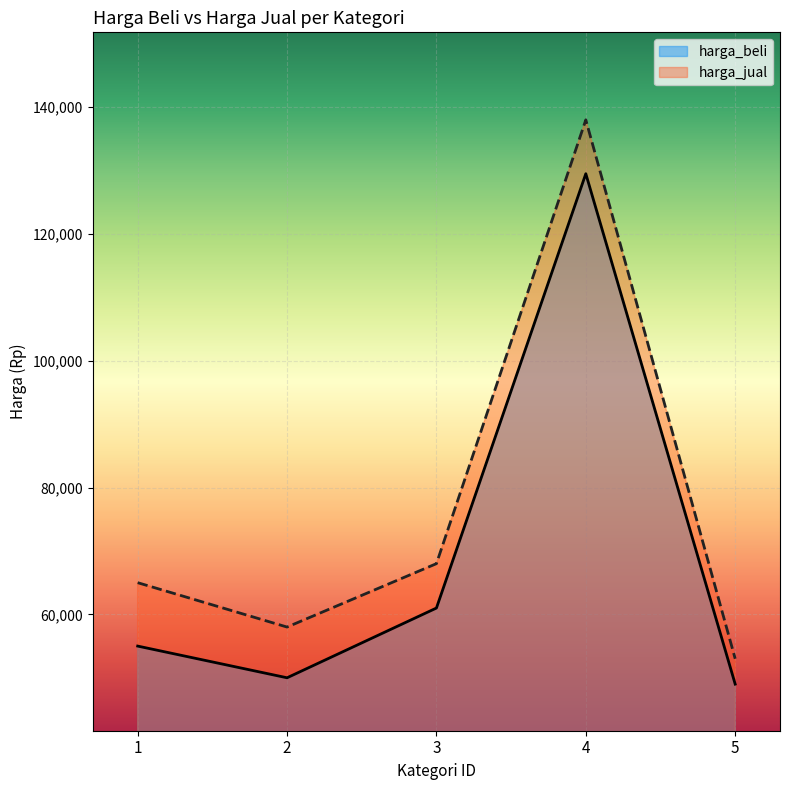

Where does the harga_jual series first go above 65000?

3